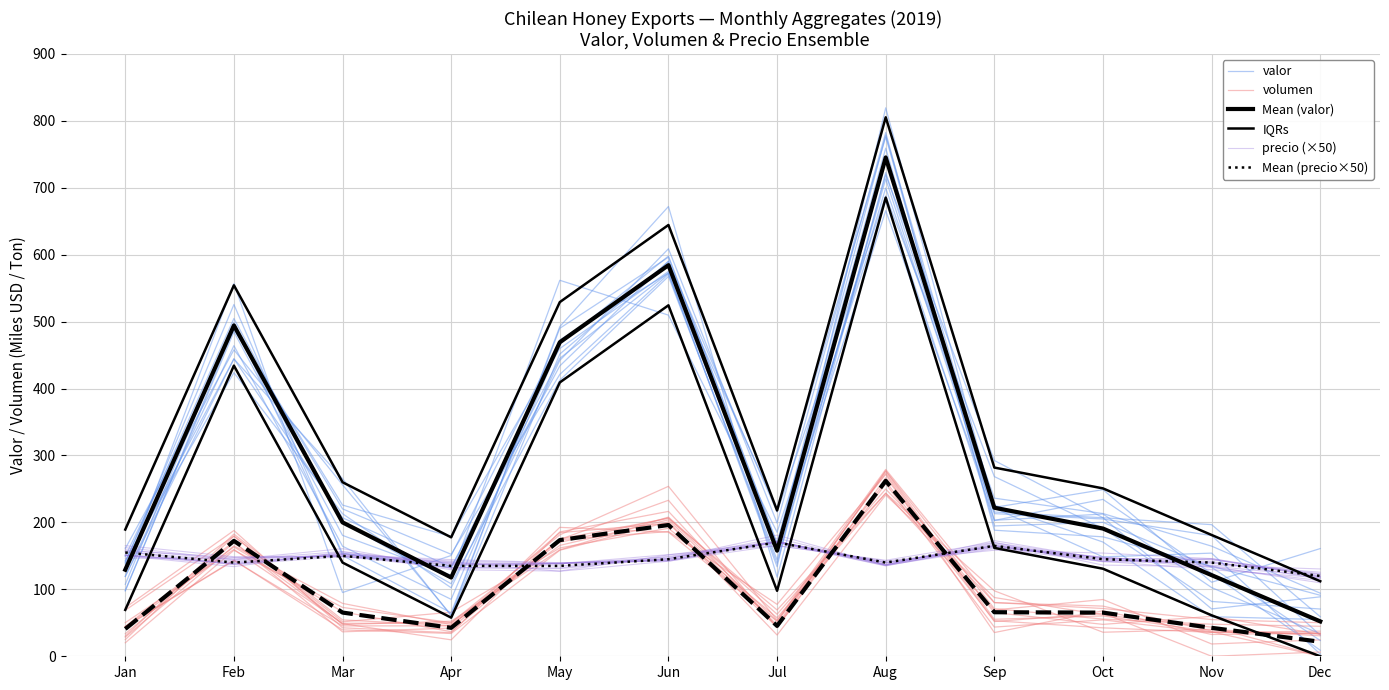

How many lines are shown in the chart?

6